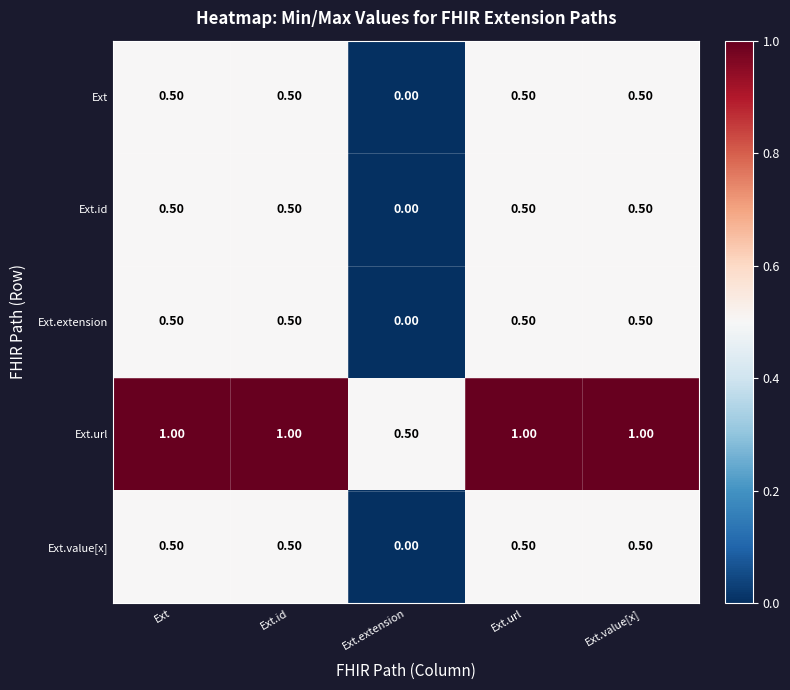

Which label corresponds to the smallest value in the chart?

Ext.extension